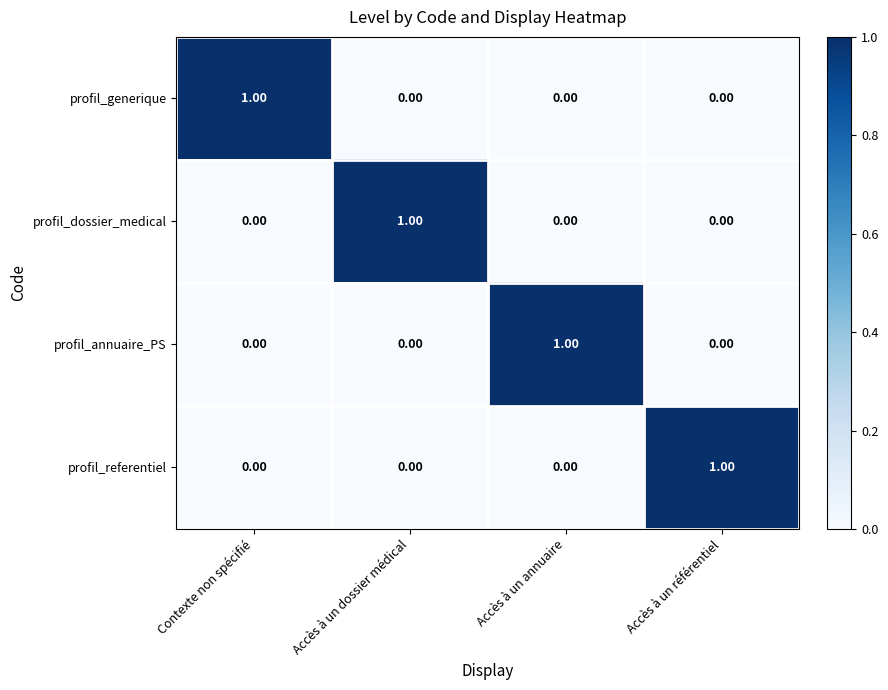

At how many categories does at least one series exceed 0?

4